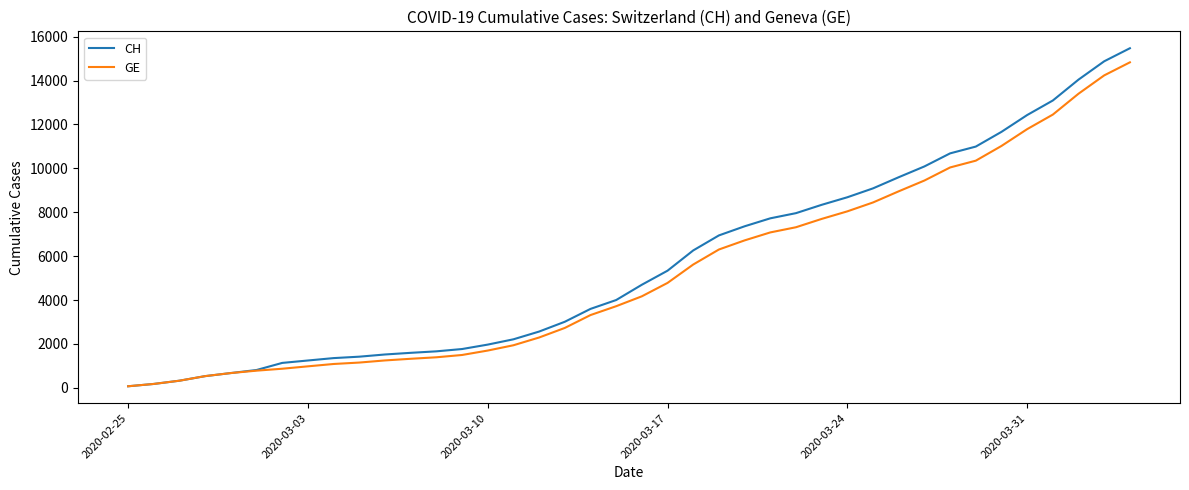

Which series has the largest range (max minus min)?

CH